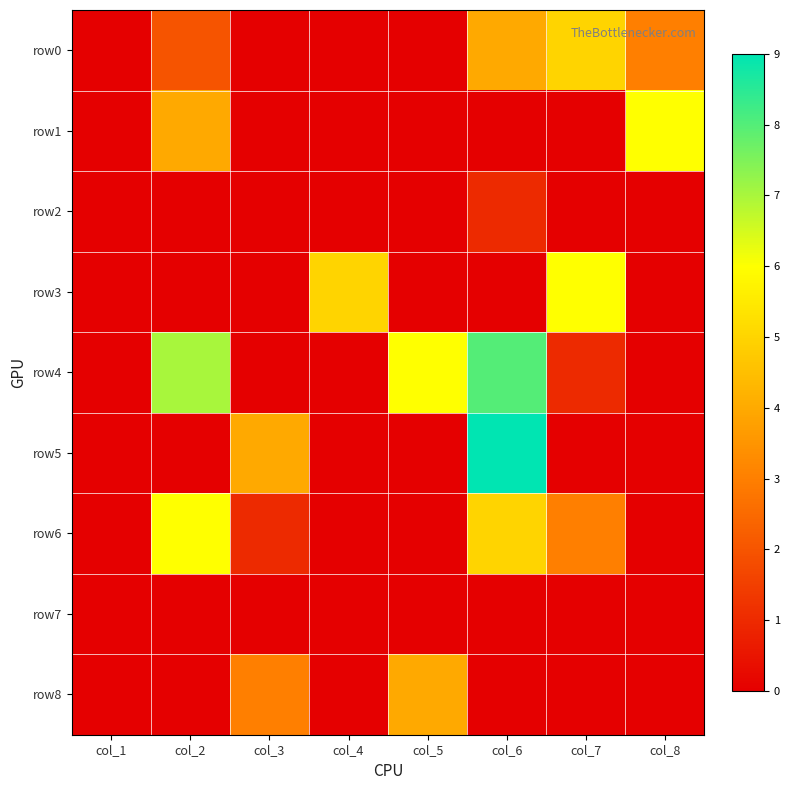

Which series has the widest spread of values?

row5